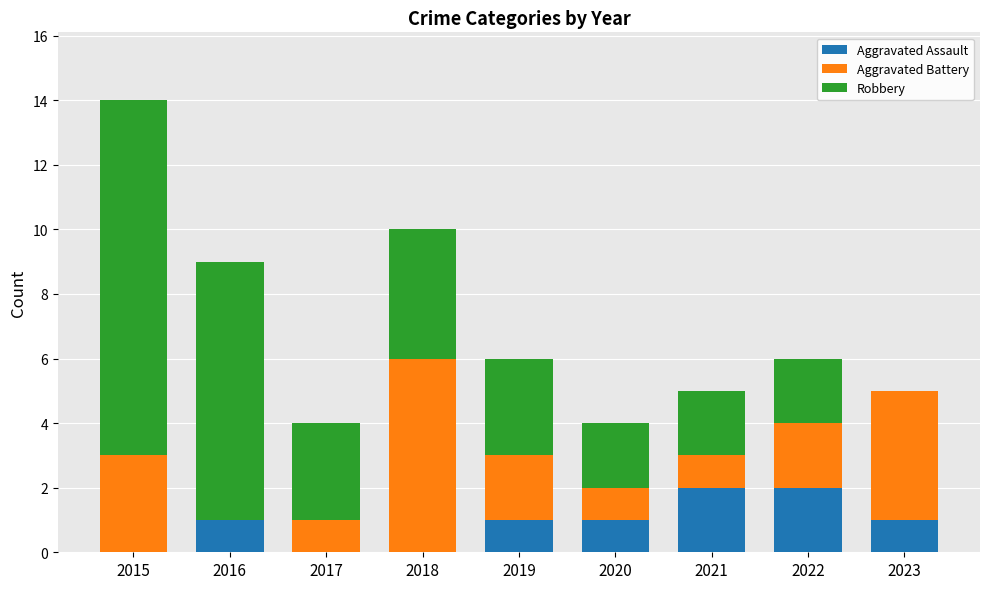

At which category is the sum across all series the highest?

2015